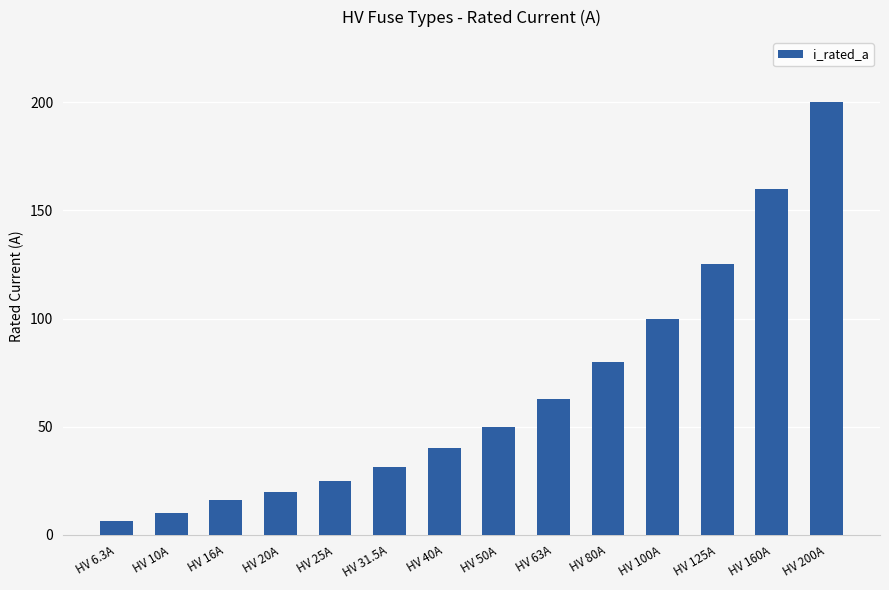

What position from the right is HV 25A?

10